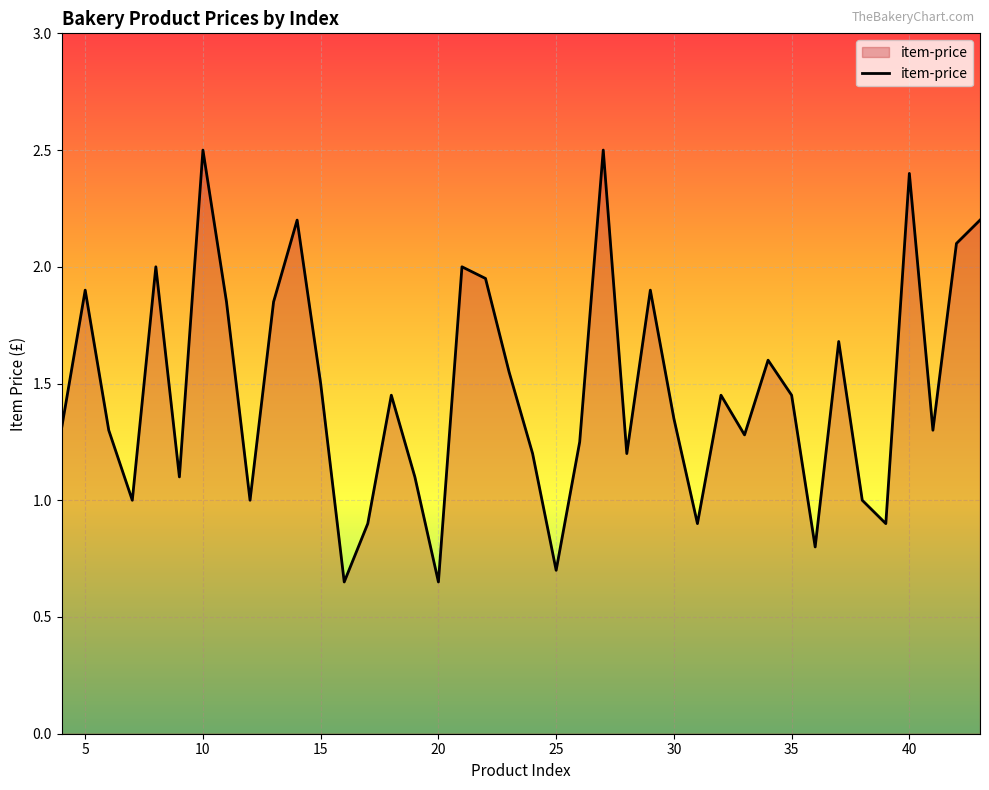

What is the greatest value displayed?

2.5